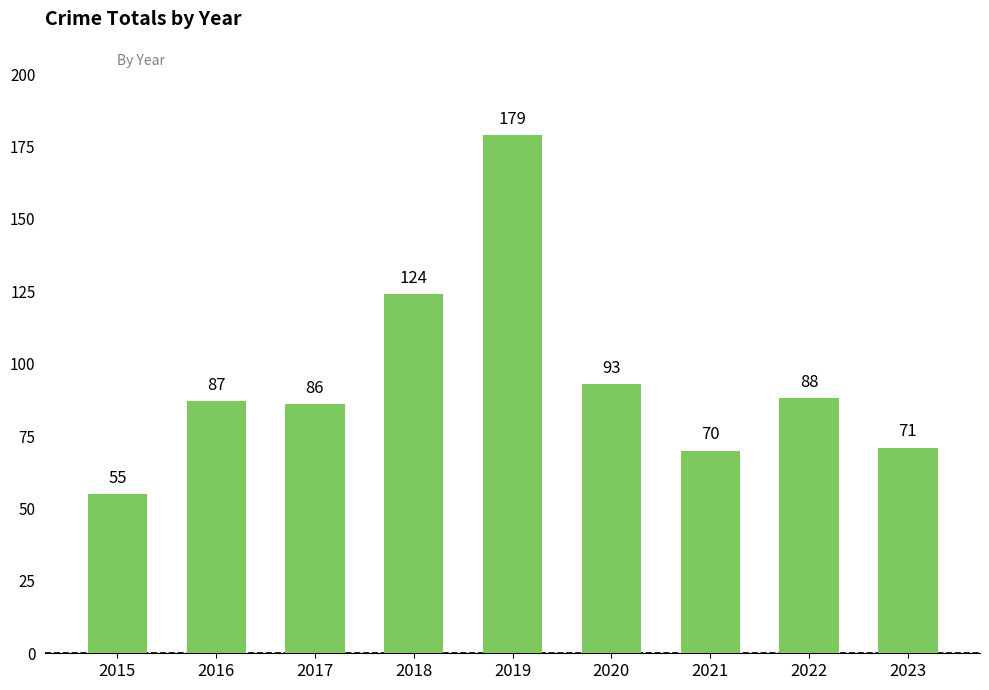

What is the value of the 1st bar from the left?

55